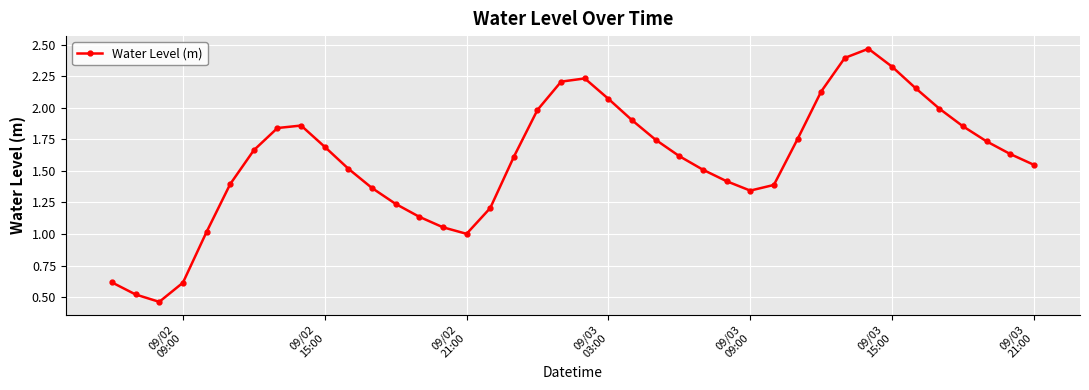

What is the sum of all values?

63.2